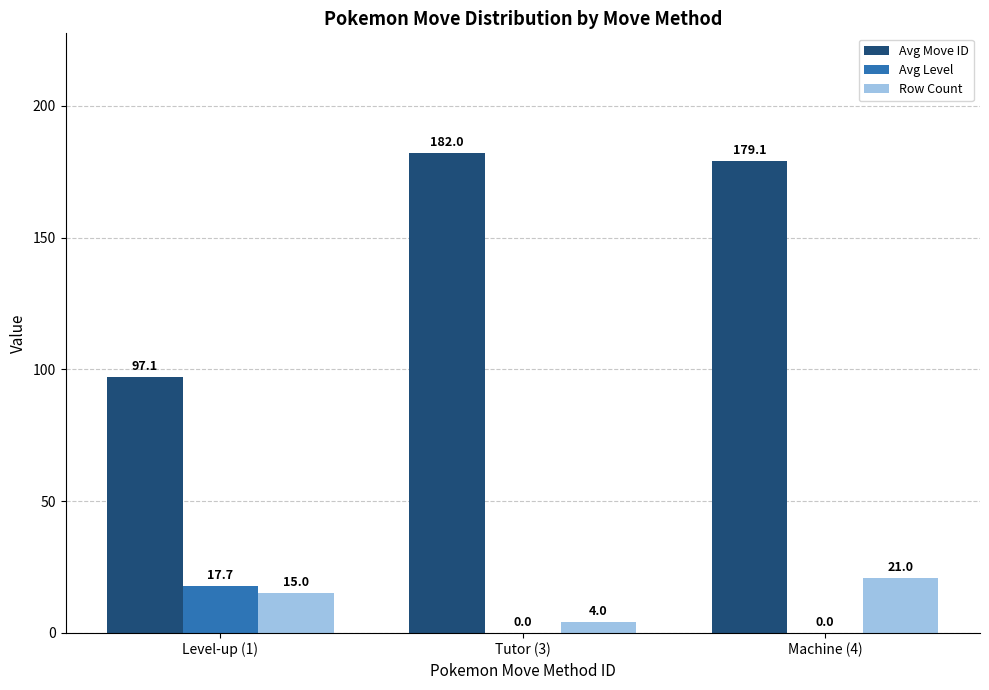

Where is Row Count nearest to the value 12?

Level-up (1)